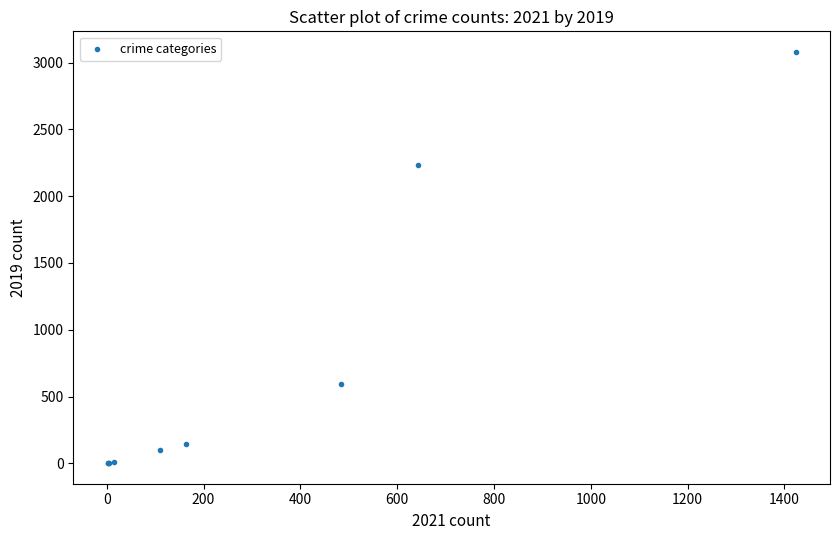

What Y value in the scatter plot is closest to 1540?

2230